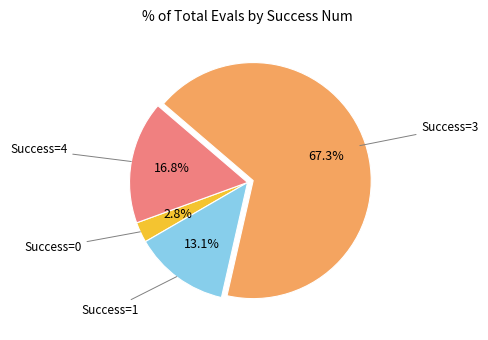

Is there any slice that represents more than half of the pie?

Yes